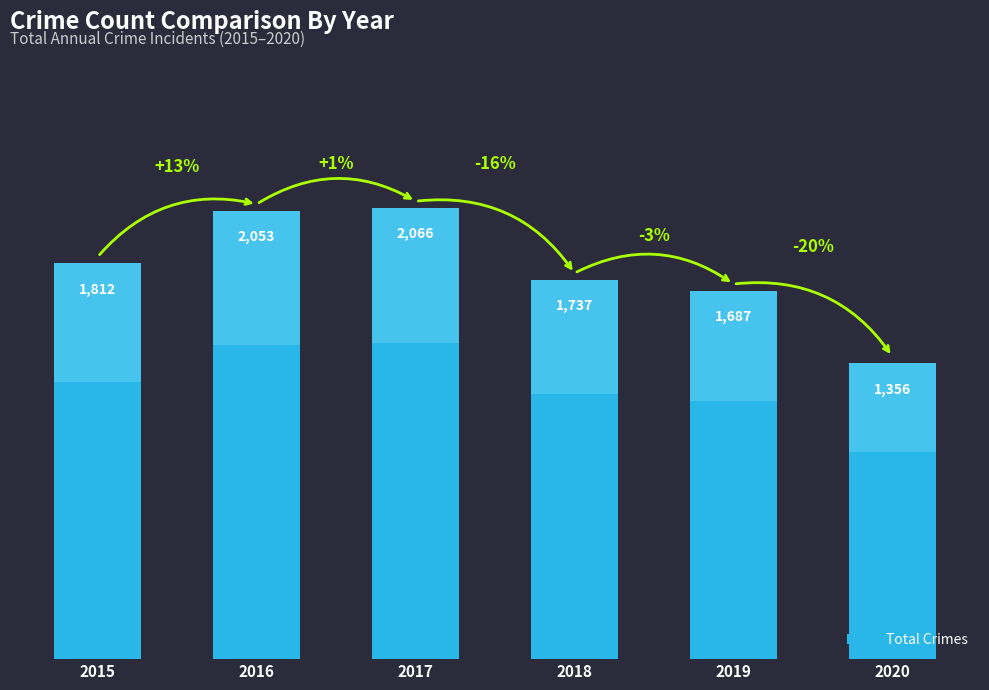

What is the change in value from 2018 to 2020?

-381